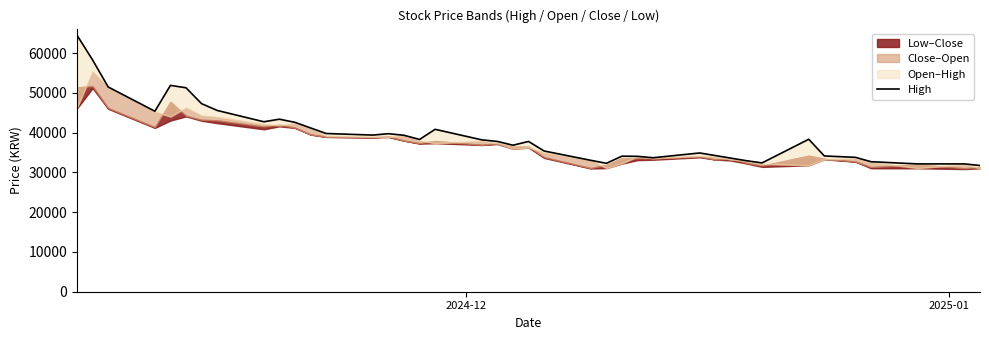

What is the value of the 9th point from the left?

42750